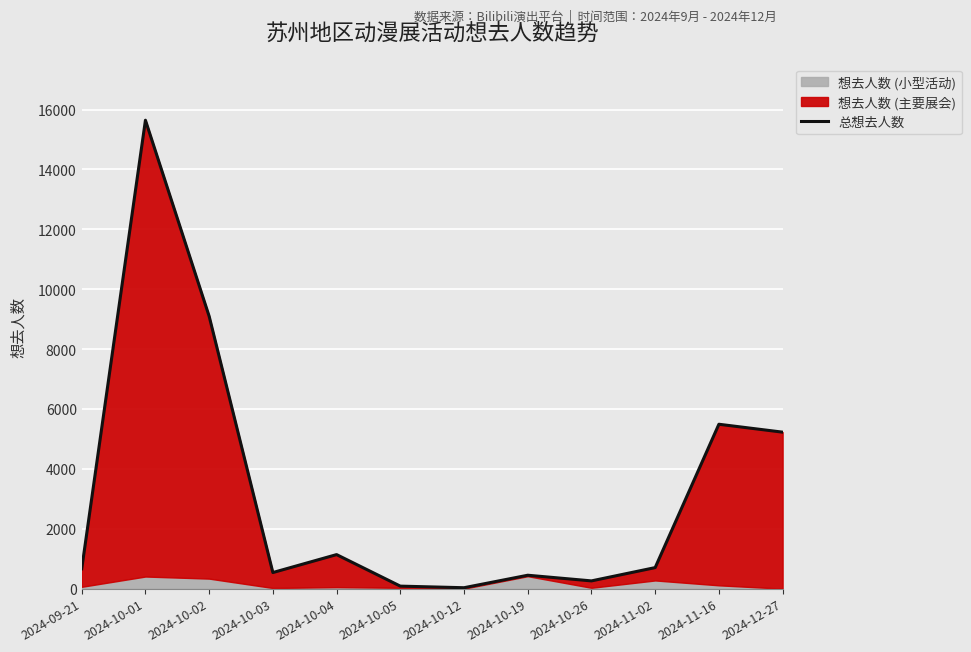

What is the sum of the values at 2024-10-03 and 2024-10-12?

569